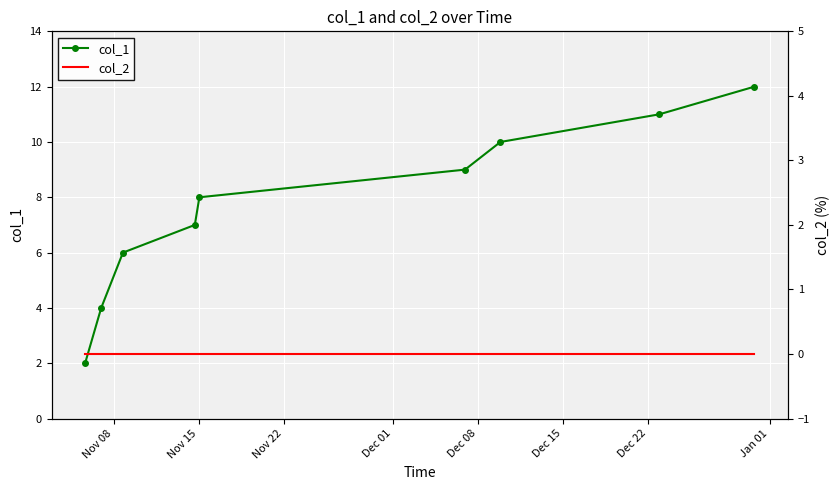

True or false: col_1 has more than 0 points higher than both neighbors.

False